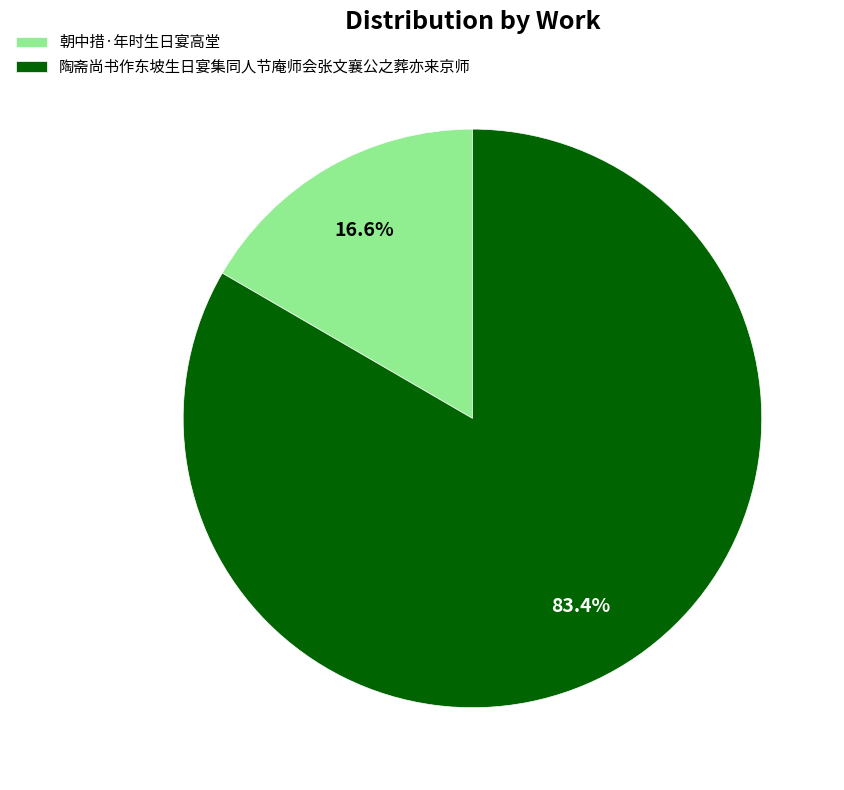

To the nearest percent, what is the average slice percentage?

50%